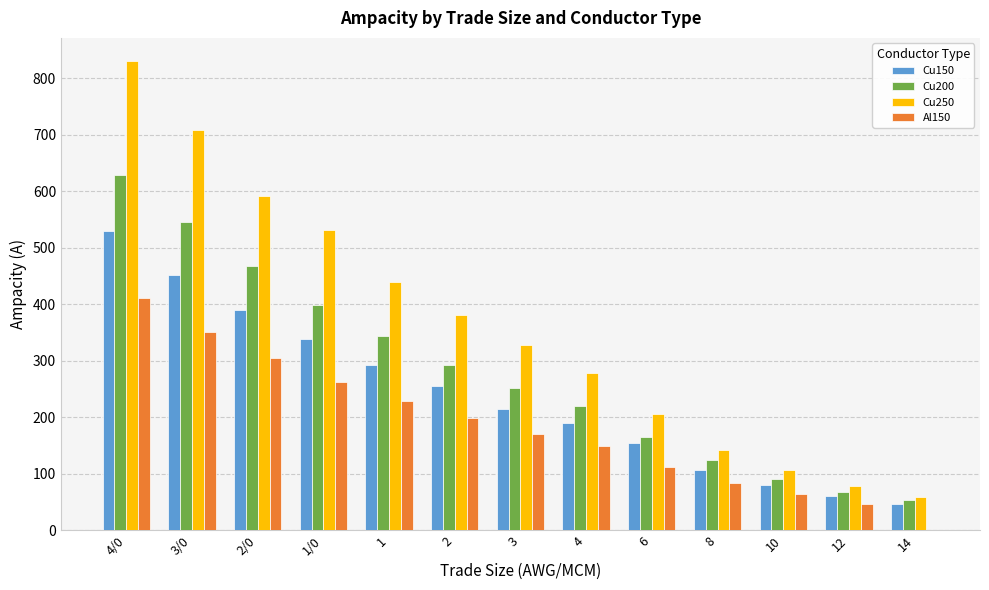

The value of Cu150 at 2 is 141. True or false?

False